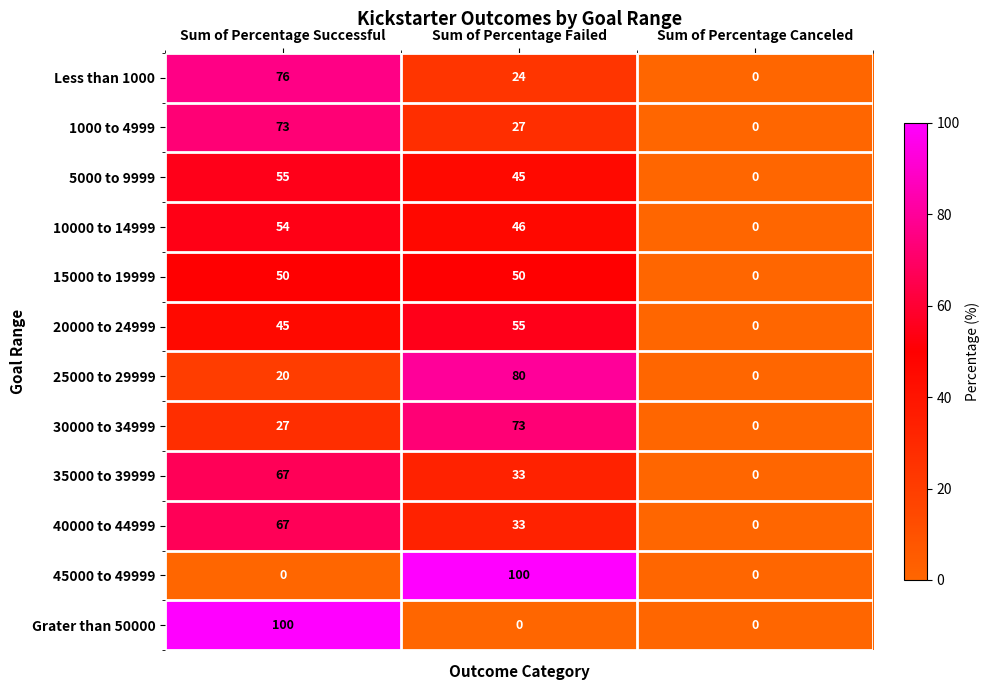

How many distinct data groups are displayed?

12